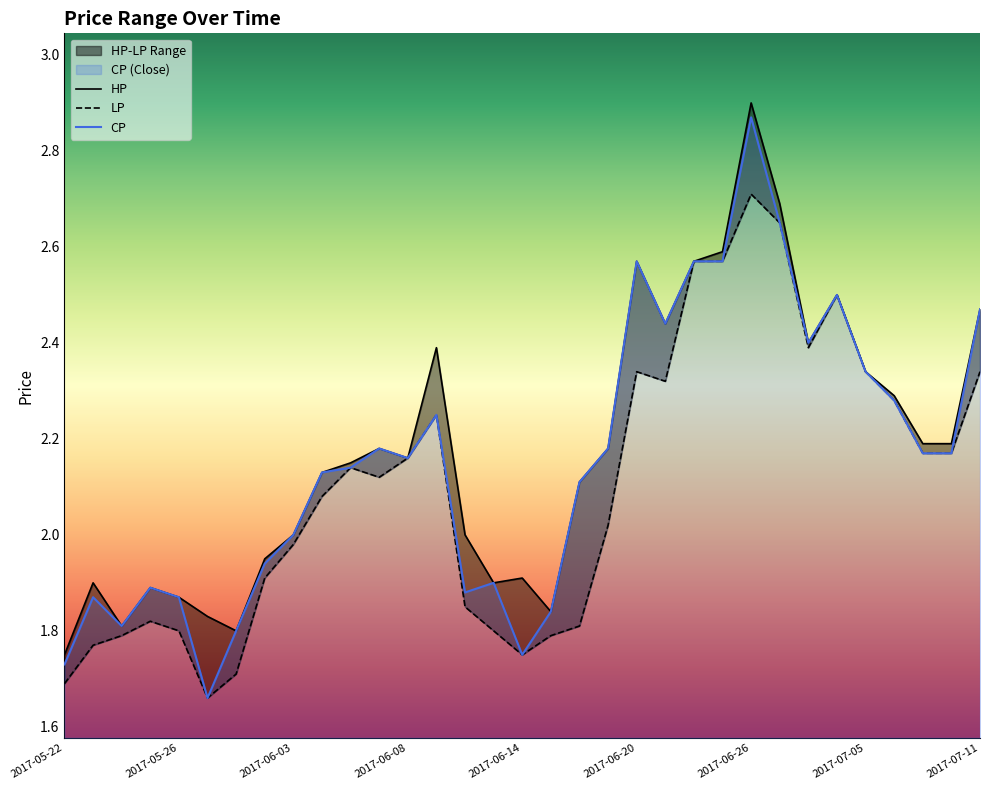

Which category has the highest value in the CP series?

2017-06-26